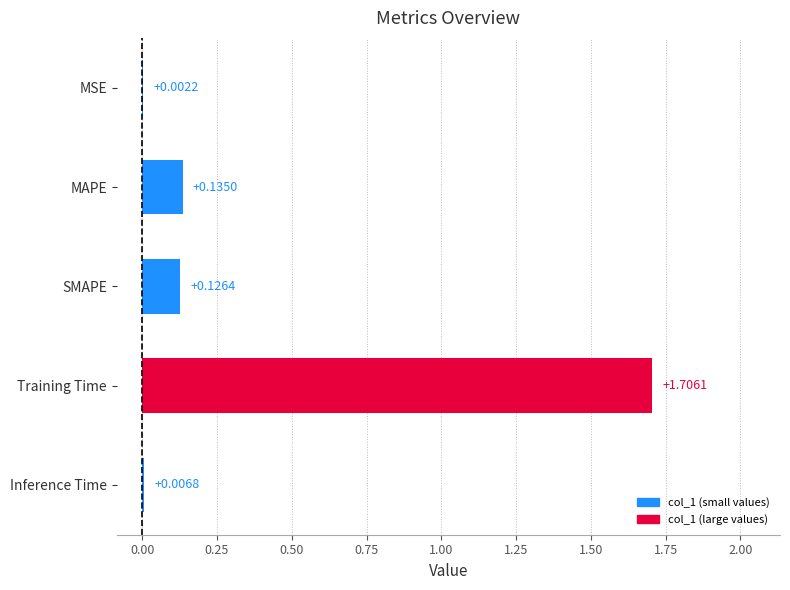

At which label is the value closest to 0?

MSE